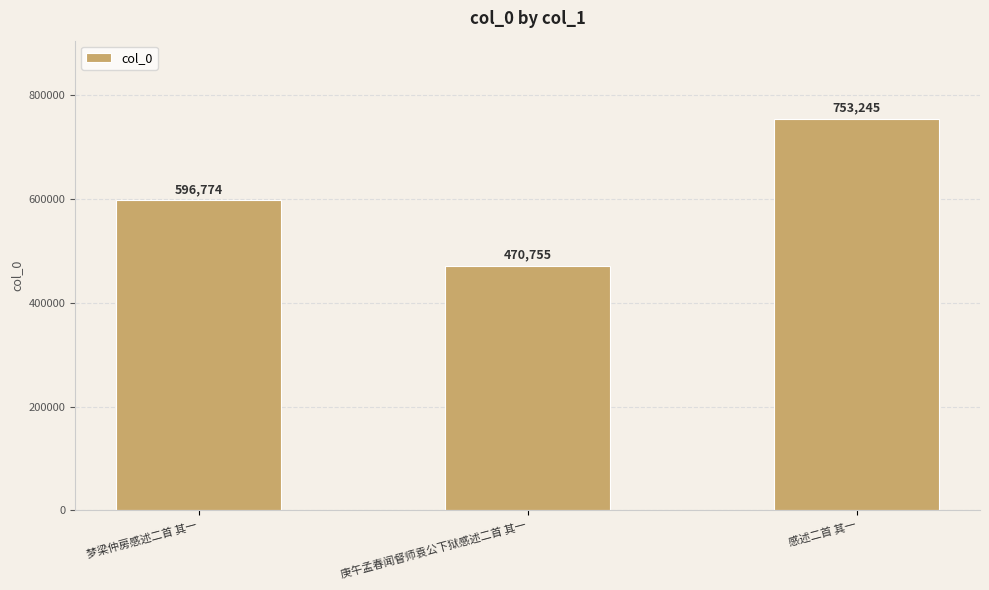

What is the change in value from 梦梁仲房感述二首 其一 to 庚午孟春闻督师袁公下狱感述二首 其一?

-126019